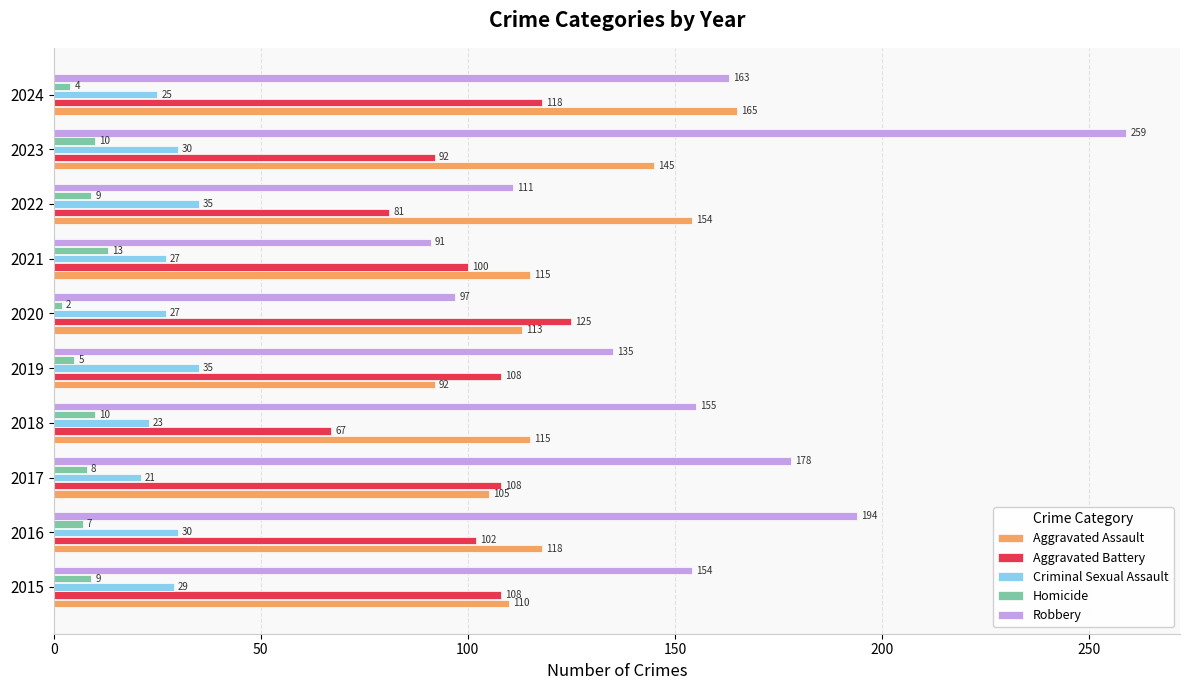

Rank the categories by Robbery value from lowest to highest.

2021, 2020, 2022, 2019, 2015, 2018, 2024, 2017, 2016, 2023